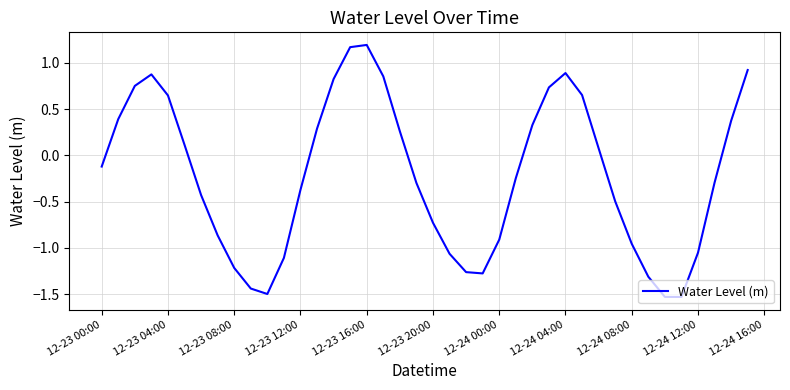

What is the smallest value displayed?

-1.5